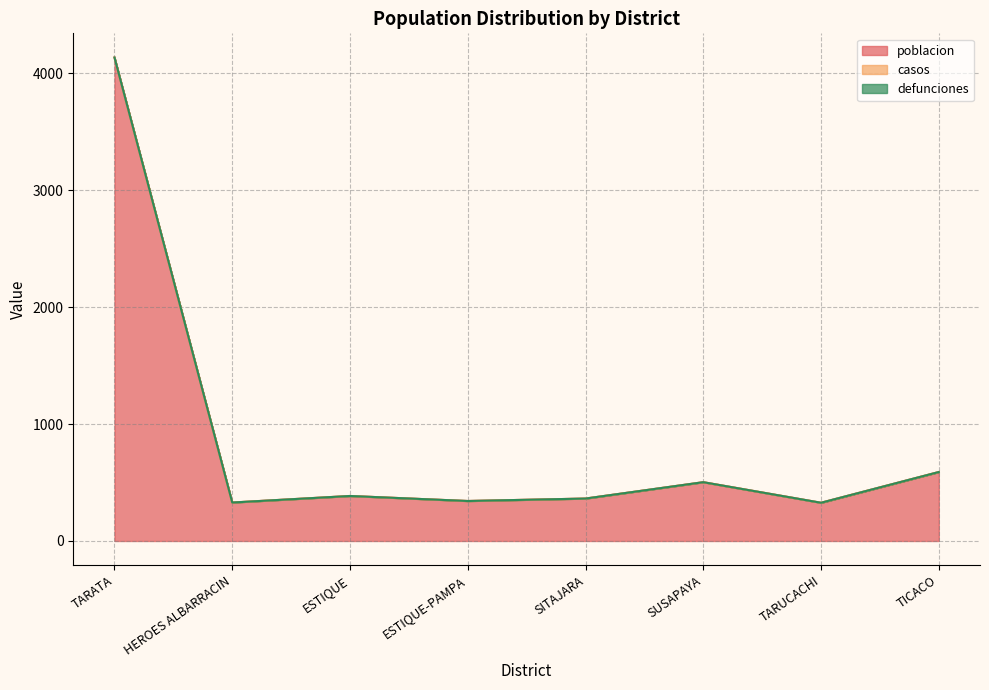

Does the chart display data point markers on the line(s)?

No